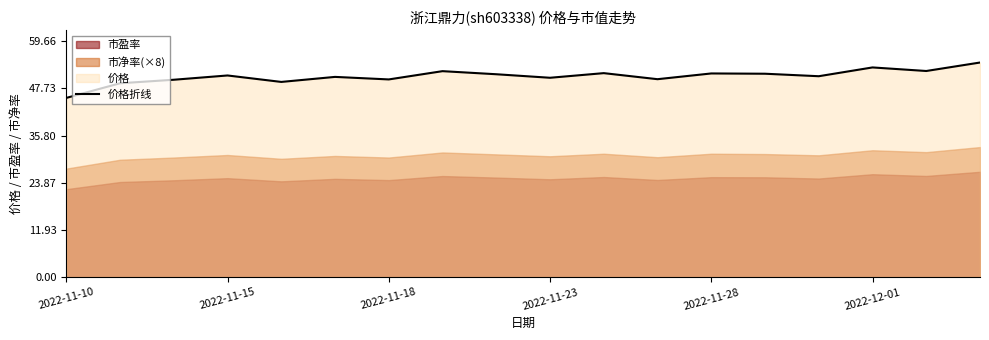

How many values are below 50?

5